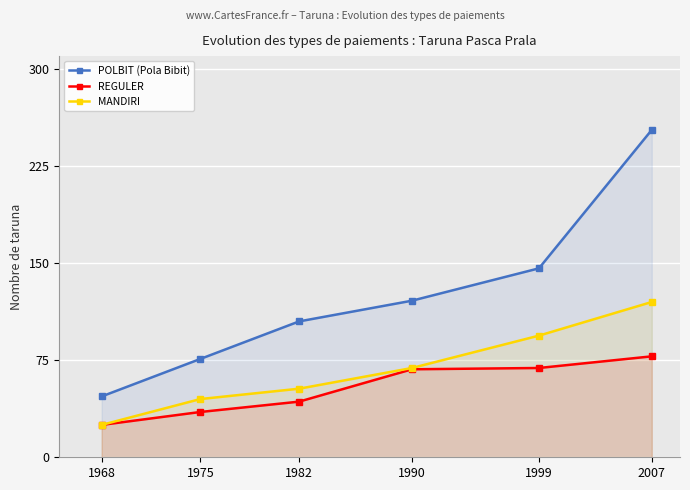

What is the difference between the maximum and second lowest values in the POLBIT (Pola Bibit) series?

177